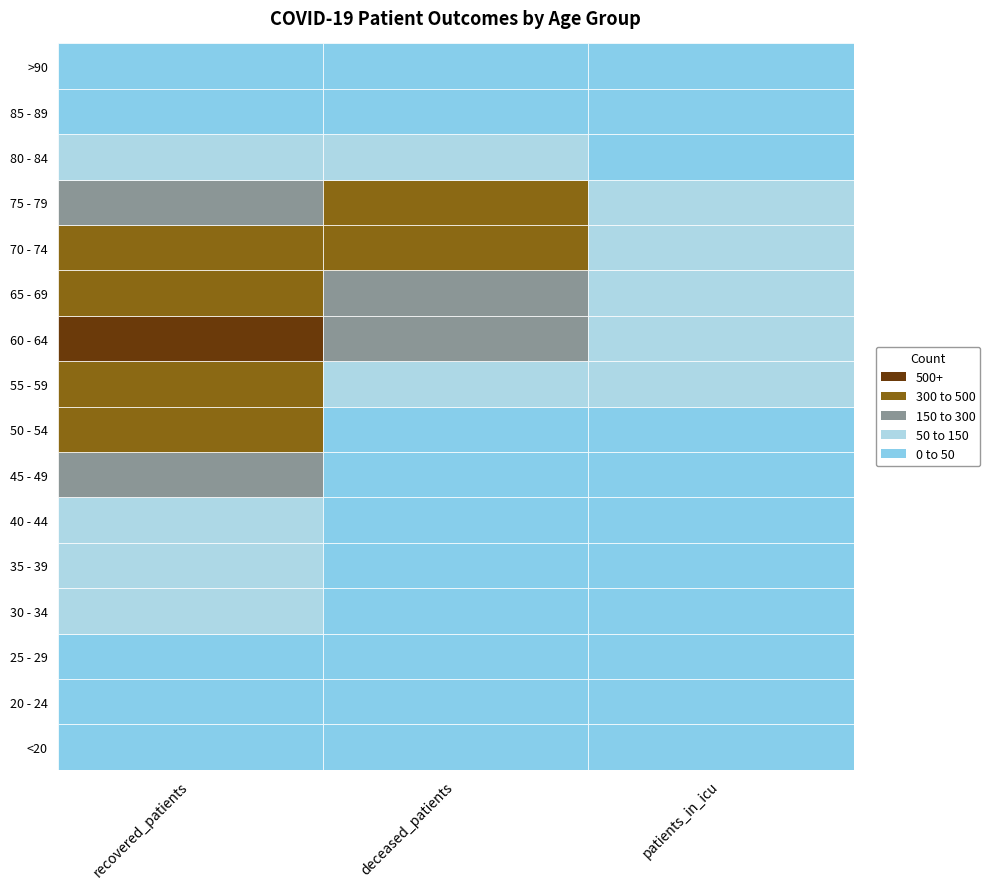

Reading left to right, transcribe all the data shown in this chart.

recovered_patients: 10	18	28	58	56	92	226	338	434	510	478	474	238	53	6	1
deceased_patients: 1	0	2	2	9	10	26	44	99	168	287	380	315	117	19	3
patients_in_icu: 2	0	1	5	2	6	12	42	78	95	96	126	61	11	3	0